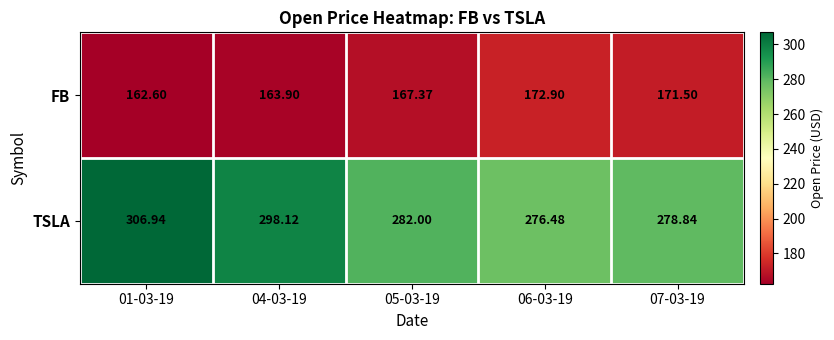

Between 01-03-19 and 07-03-19, which series saw the biggest shift?

TSLA